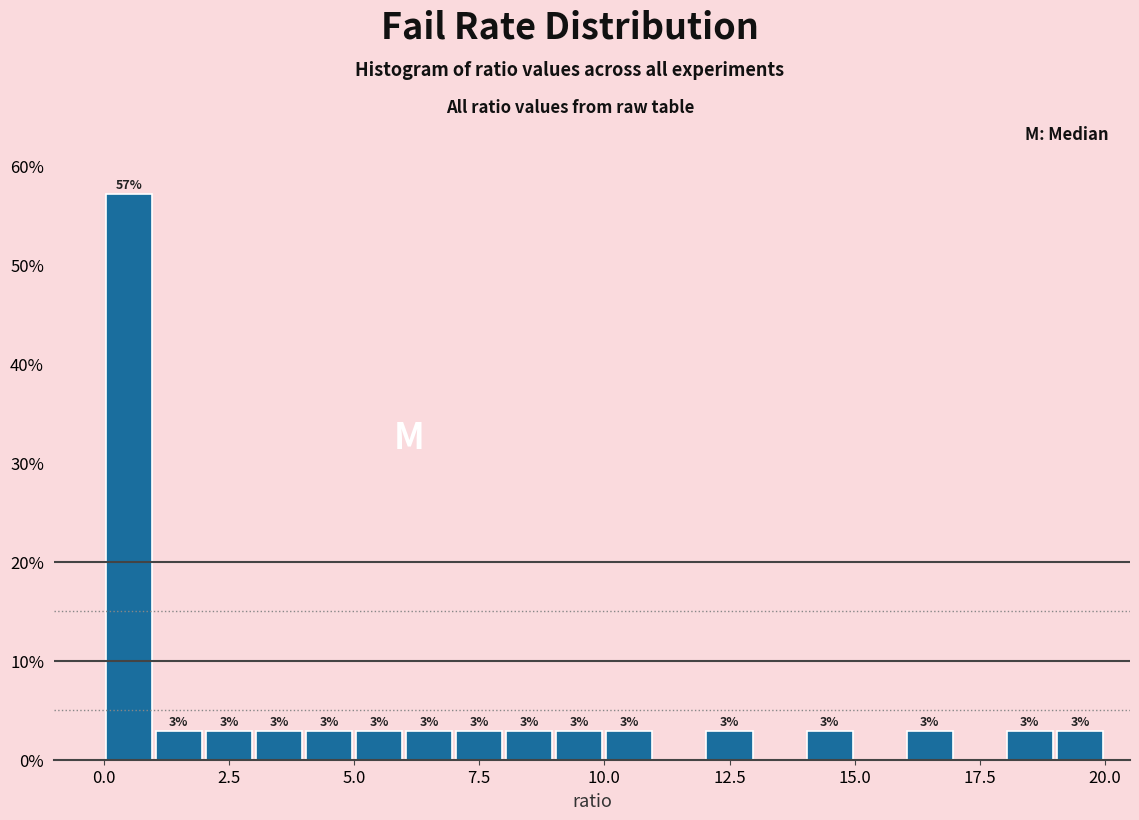

Read against the x-axis, roughly where is the centre of the tallest bar?

0.5